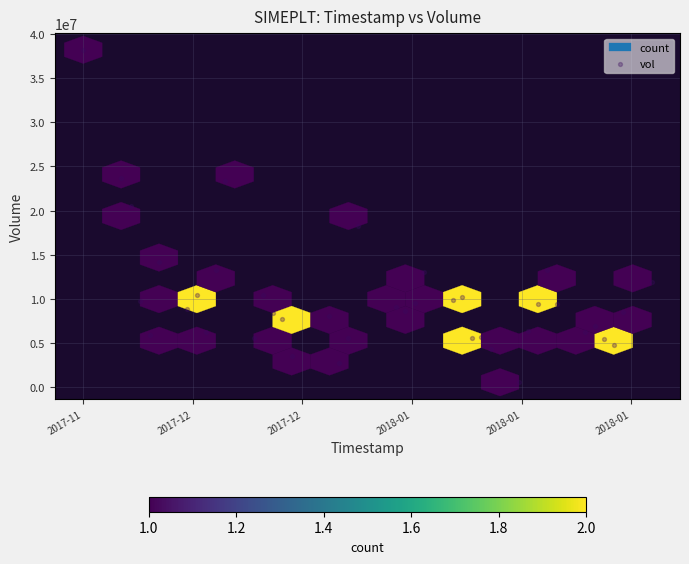

What is the range of X values (max minus min)?

5184000